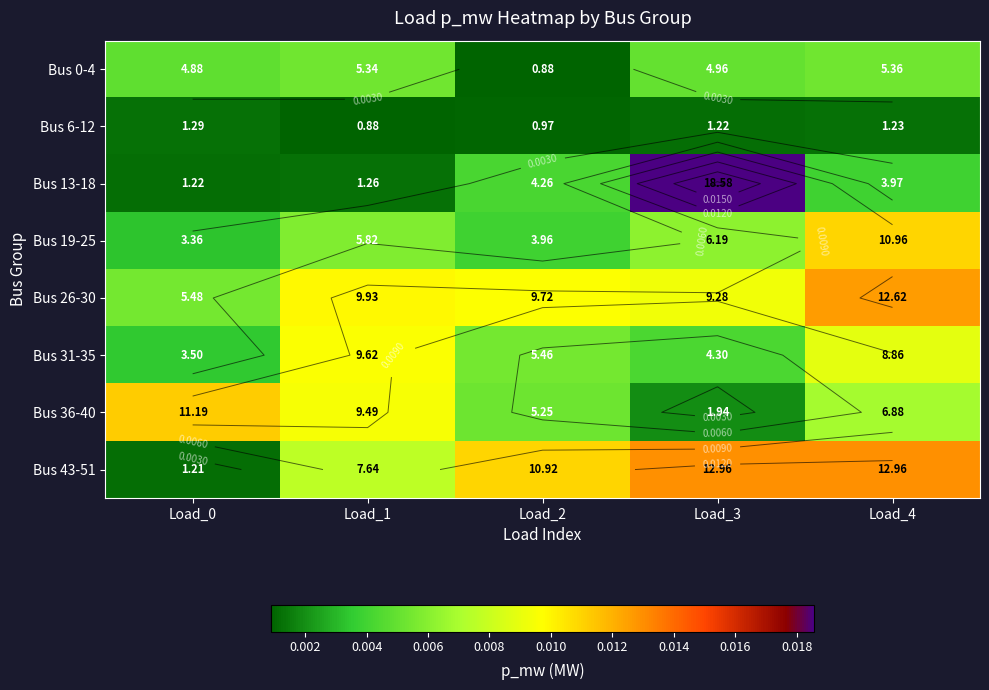

Where is Bus 26-30 nearest to the value 0?

Load_0